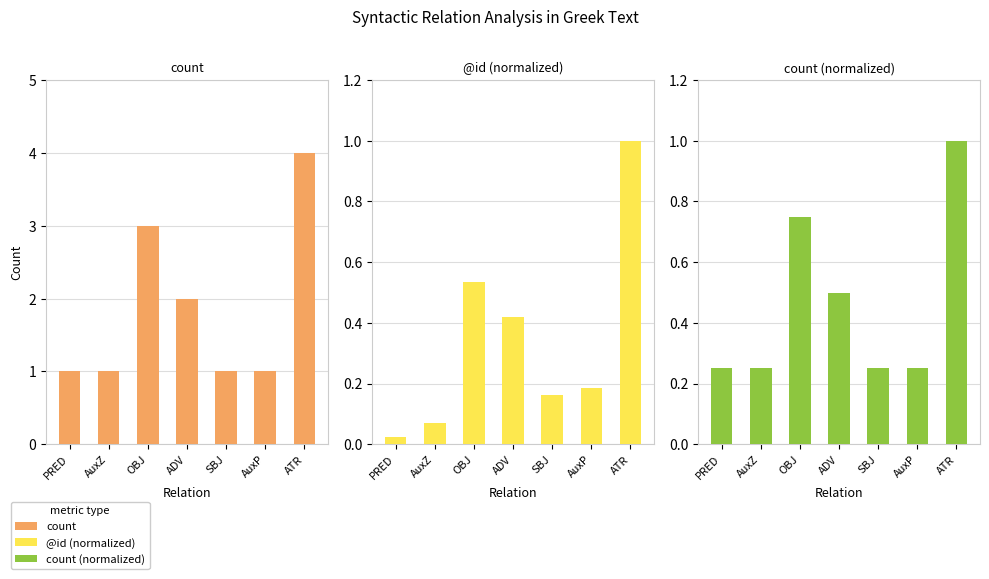

Which category has the highest value across all series?

ATR